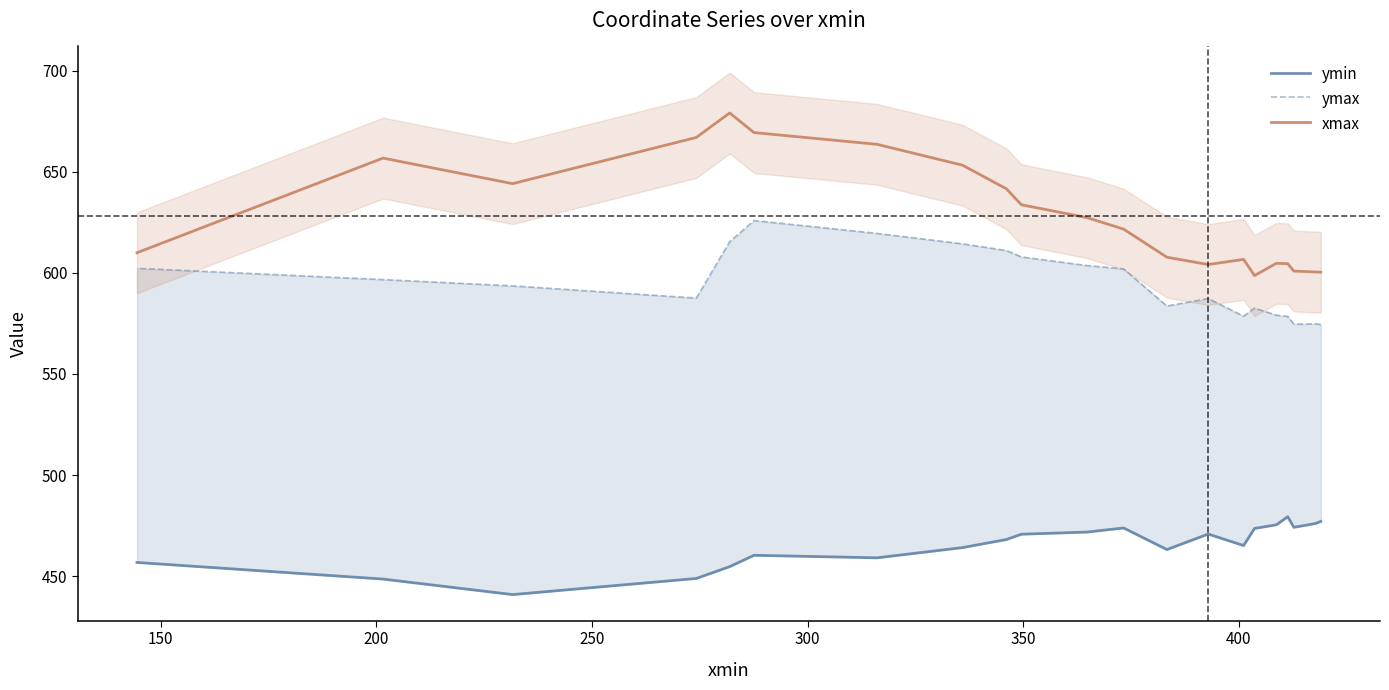

True or false: xmax and ymax intersect in this chart.

False